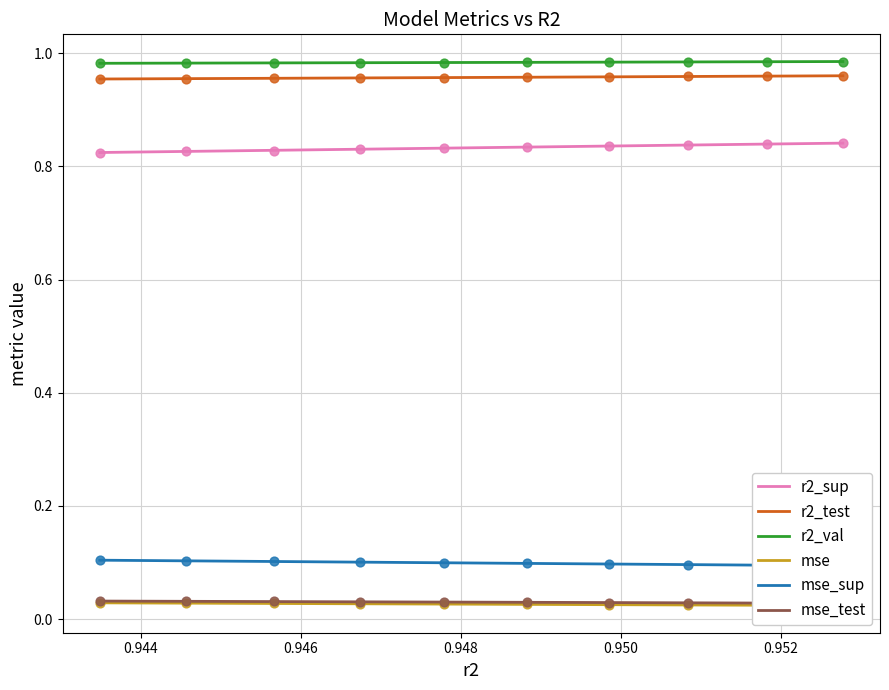

Is the value of r2_val at model_2_15_9 greater than the value of mse_sup at model_2_15_6?

Yes